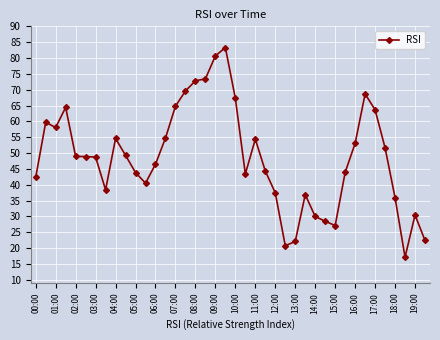

What is the value of the 17th point from the left?

72.8